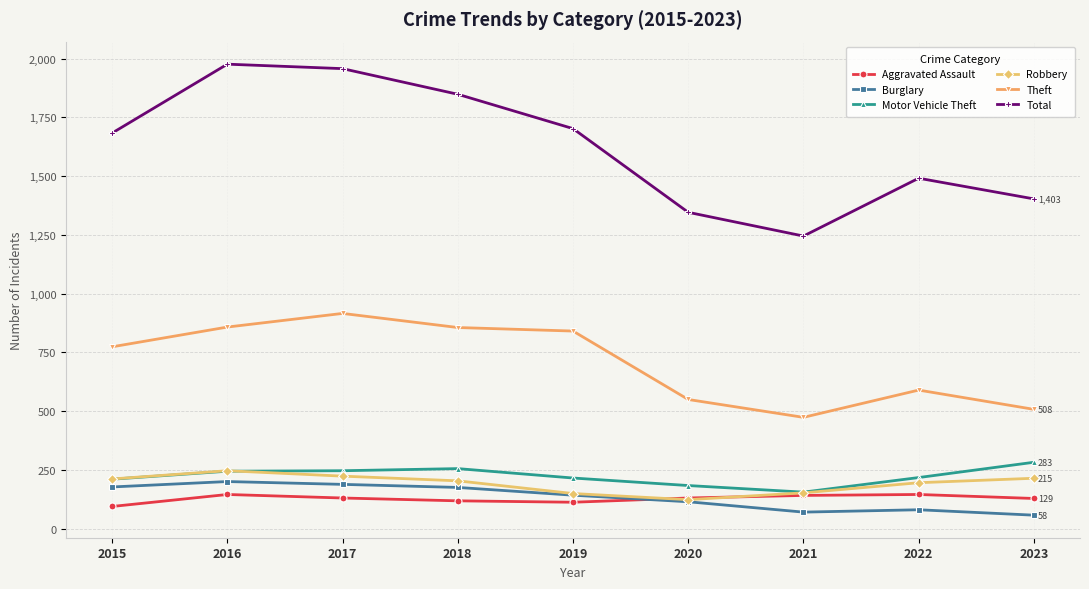

The Theft series shows 841 at 2019. True or false?

True